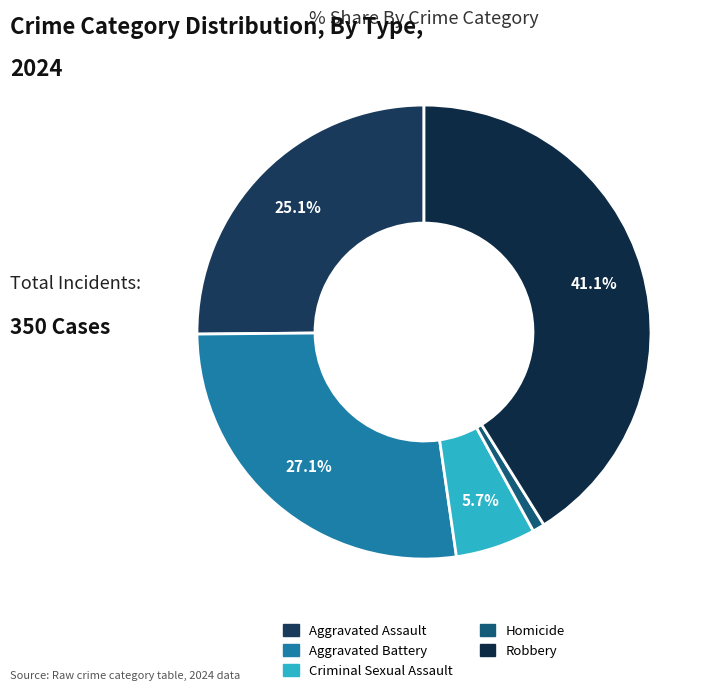

Which slice is the smallest?

Homicide